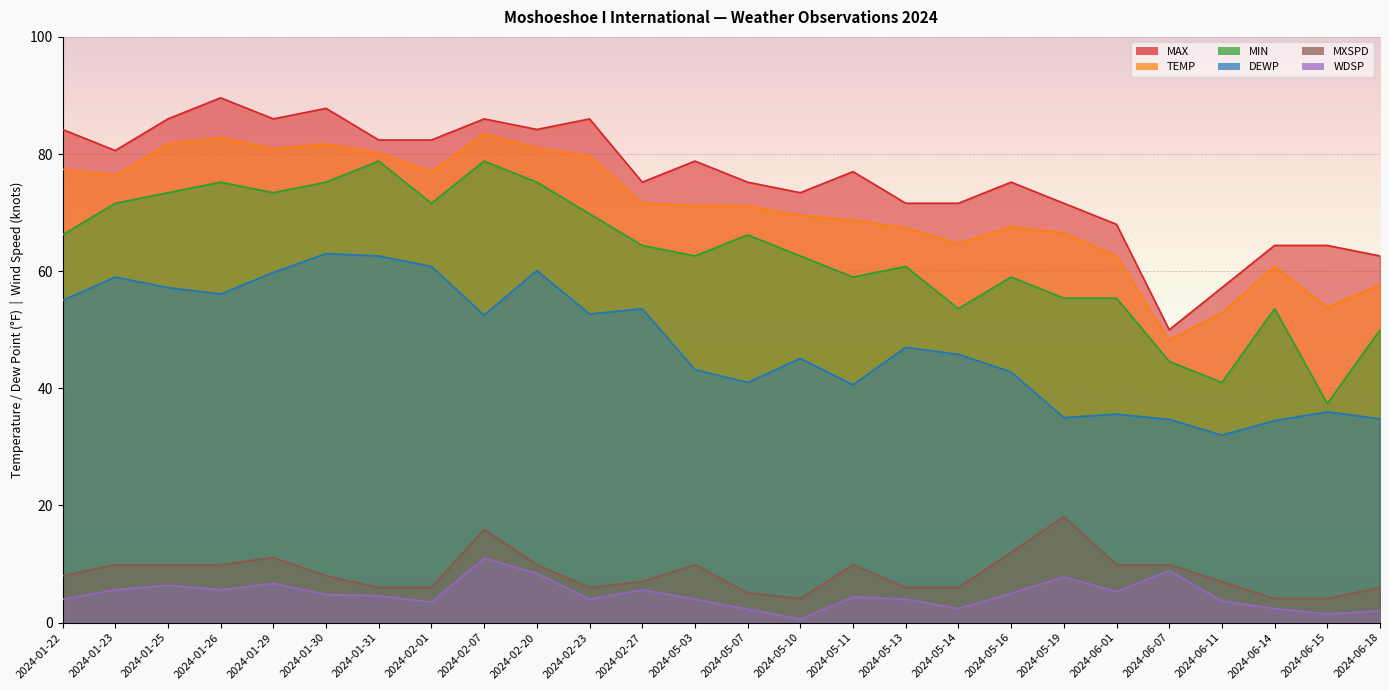

How many interior local valleys does the DEWP series have?

7